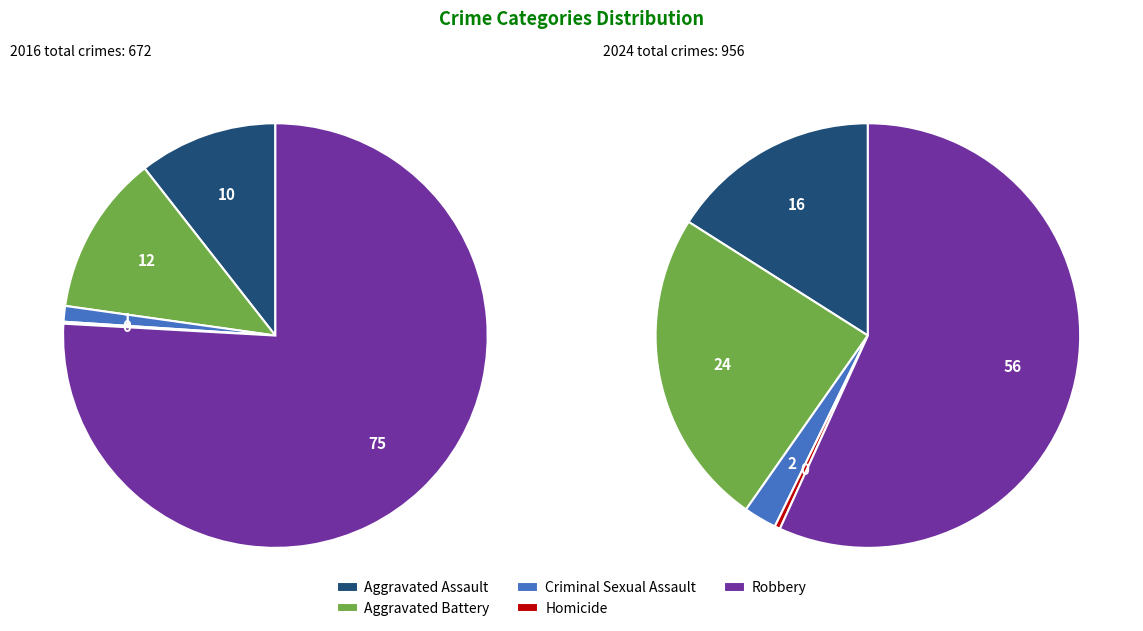

To the nearest percent, what is the average slice percentage?

20%